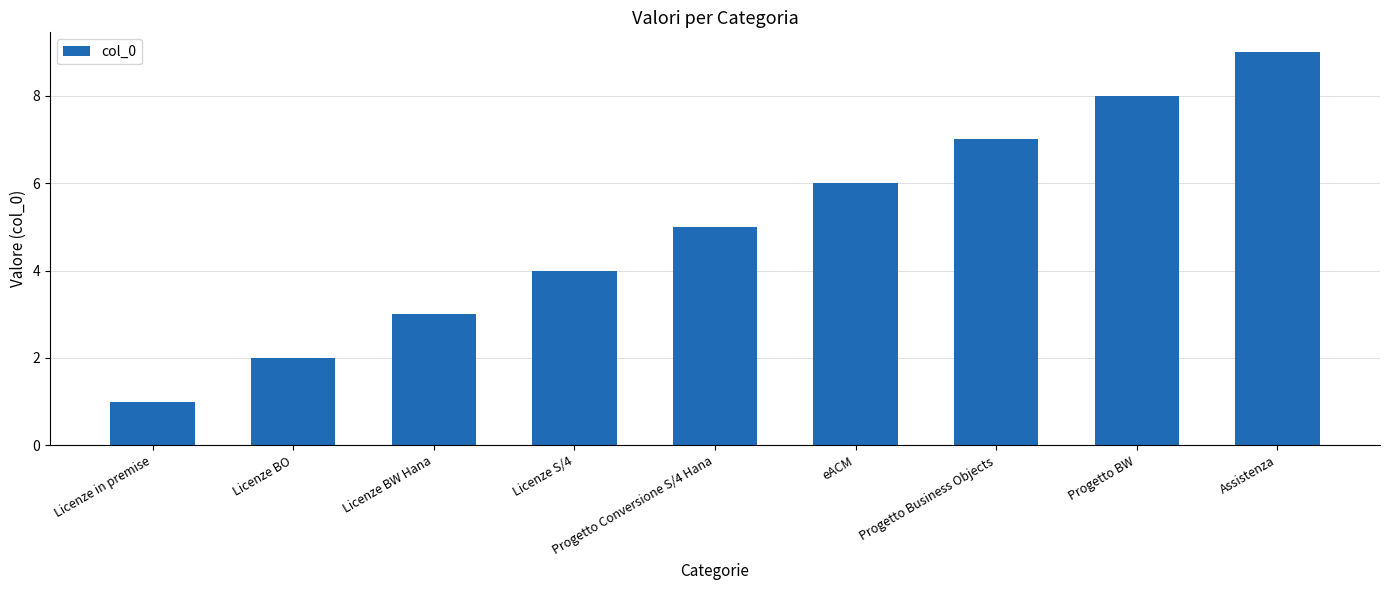

At which label is the value closest to 5?

Progetto Conversione S/4 Hana